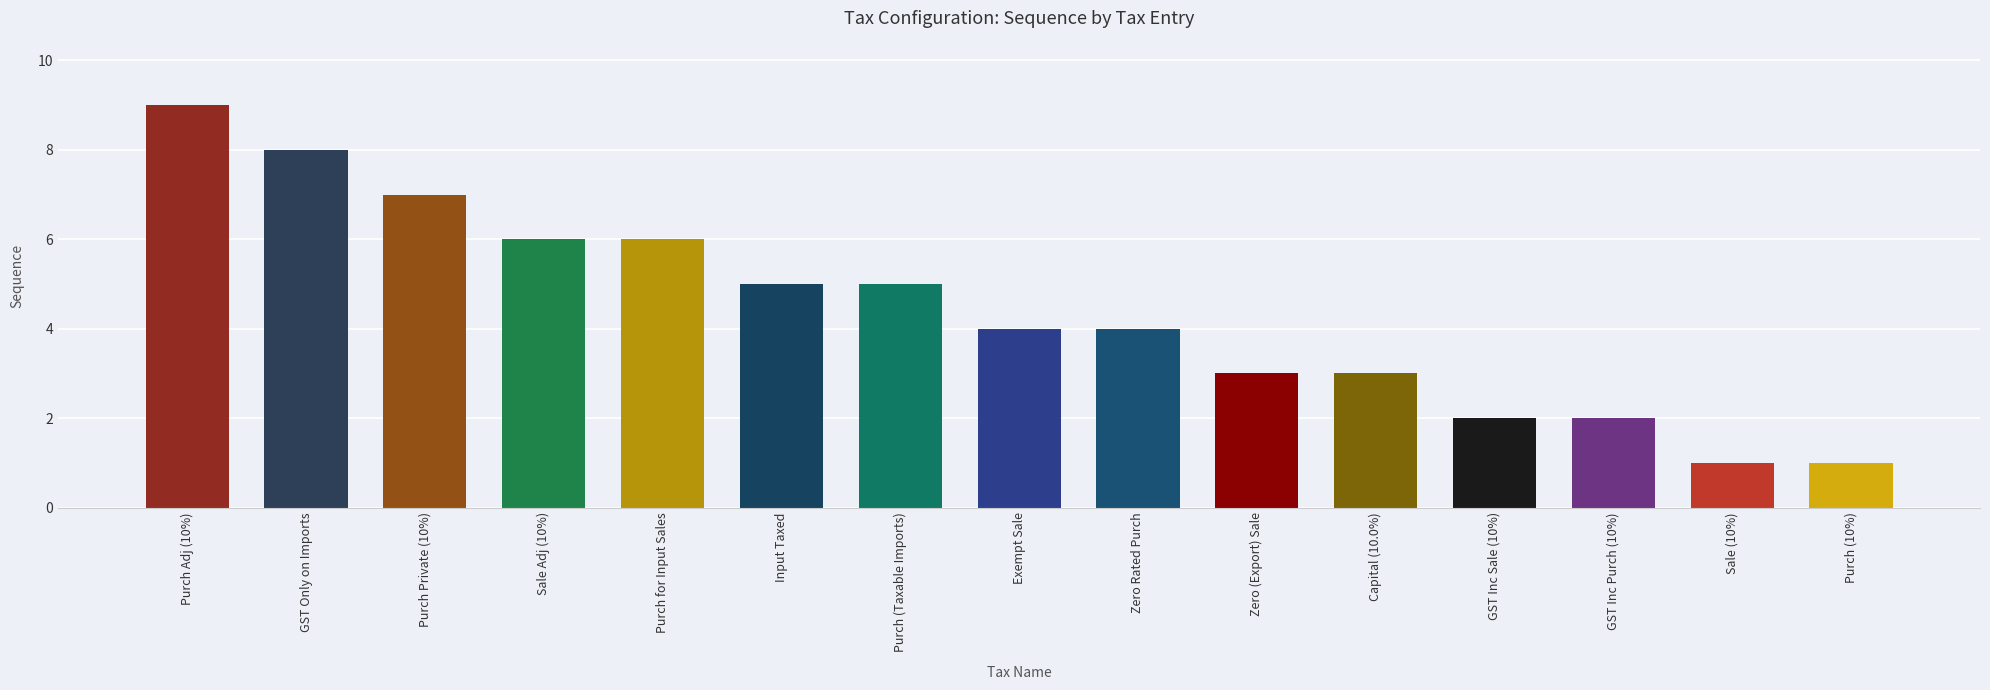

At which category does the chart reach its peak across all series?

Purch Adj (10%)